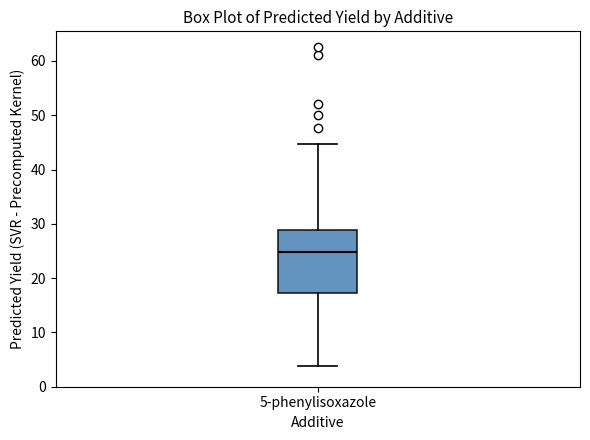

Where is the upper edge of the box for 5-phenylisoxazole on the y-axis? The values are not printed on the chart, so give them approximately, as read against the axis.

29